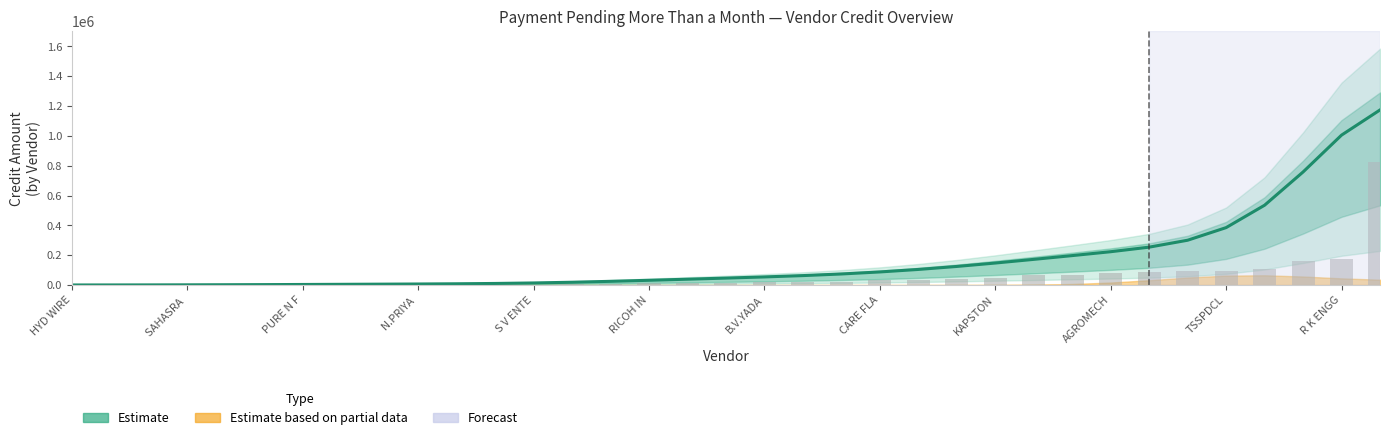

How many categories are shown in the chart?

35